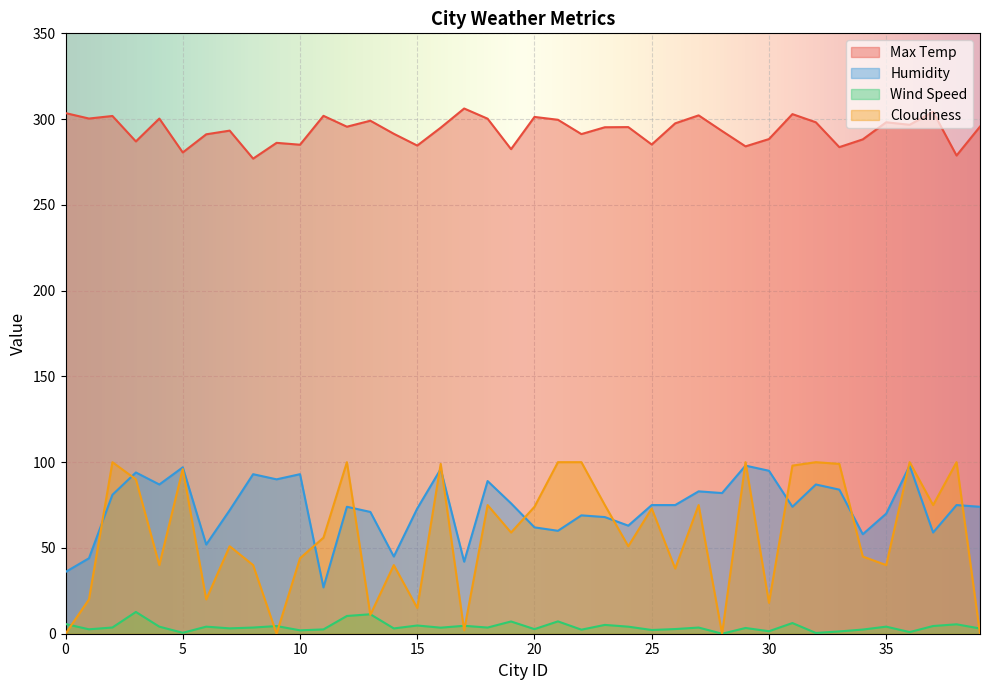

Which series has the largest range (max minus min)?

Cloudiness